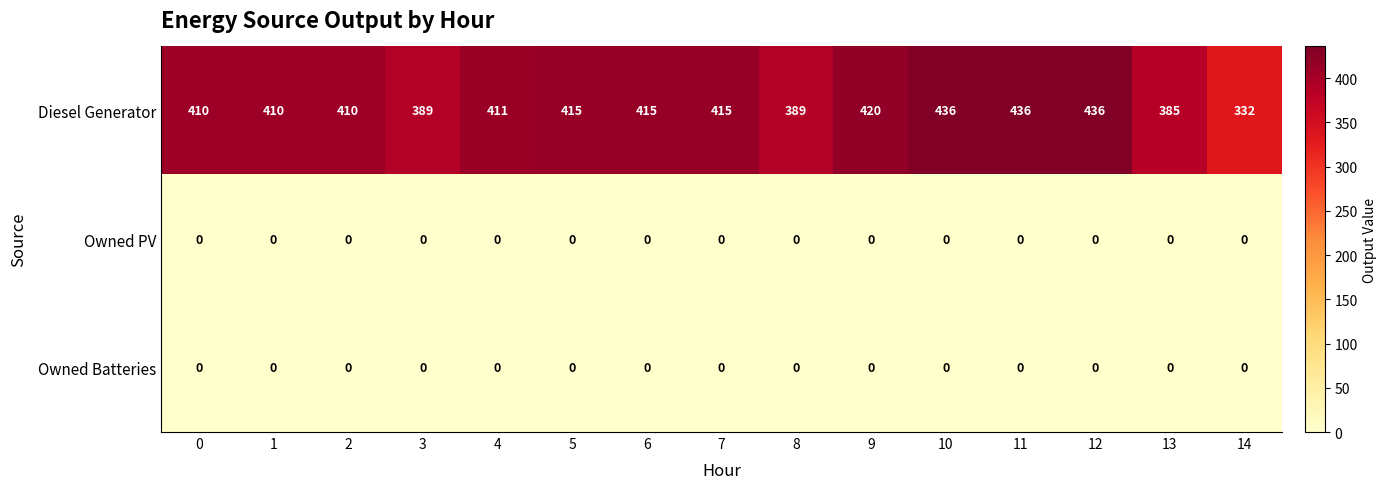

What is the maximum value shown in the chart?

436